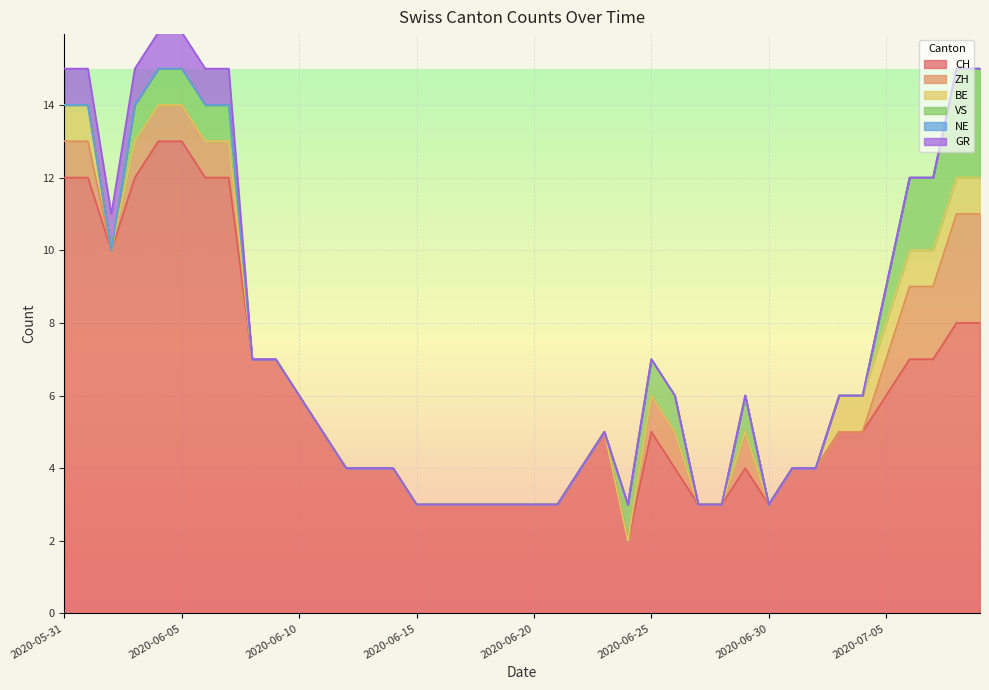

Between 2020-06-25 and 2020-07-08, which is larger?

2020-07-08